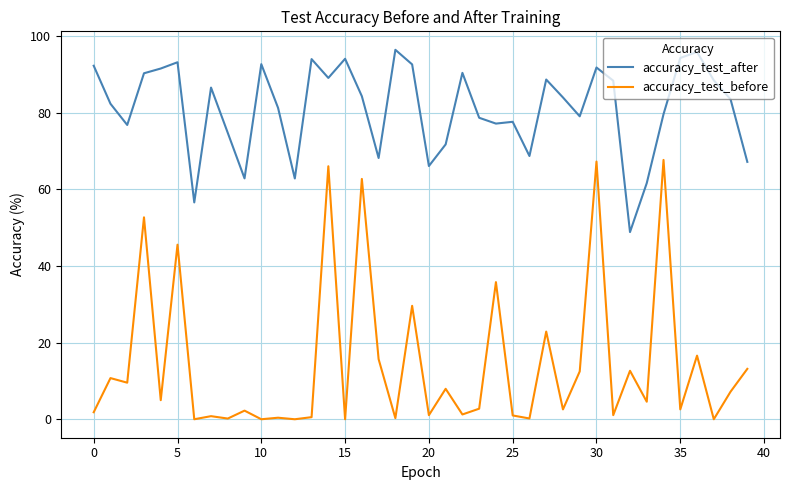

What is the greatest value displayed?

96.4